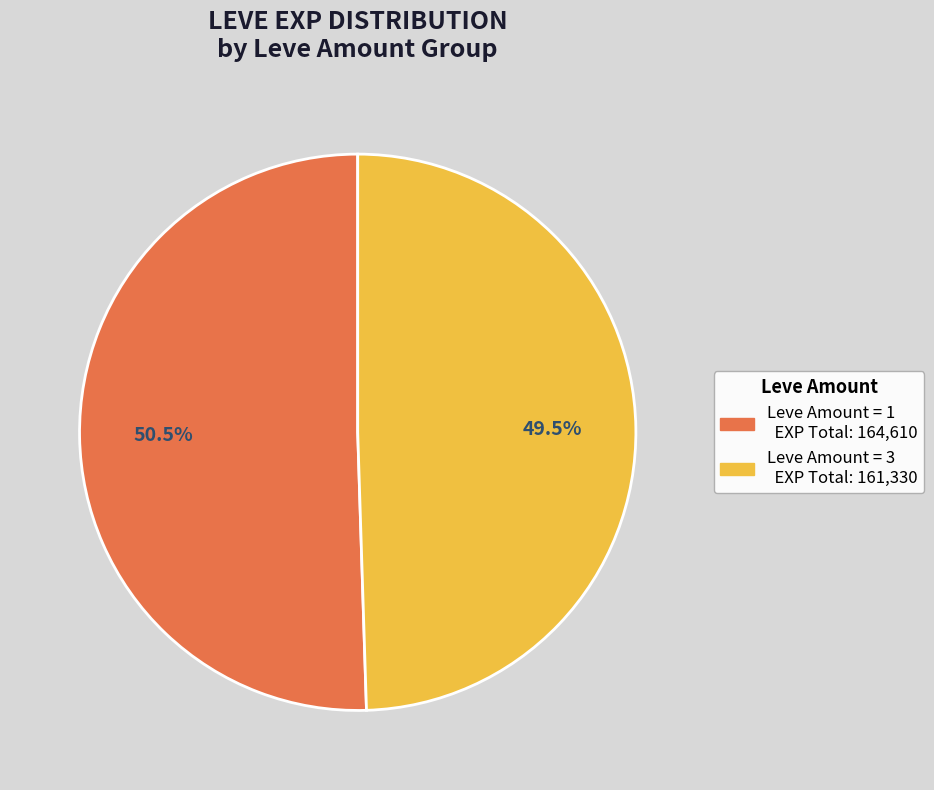

Is there a majority slice in this chart?

Yes